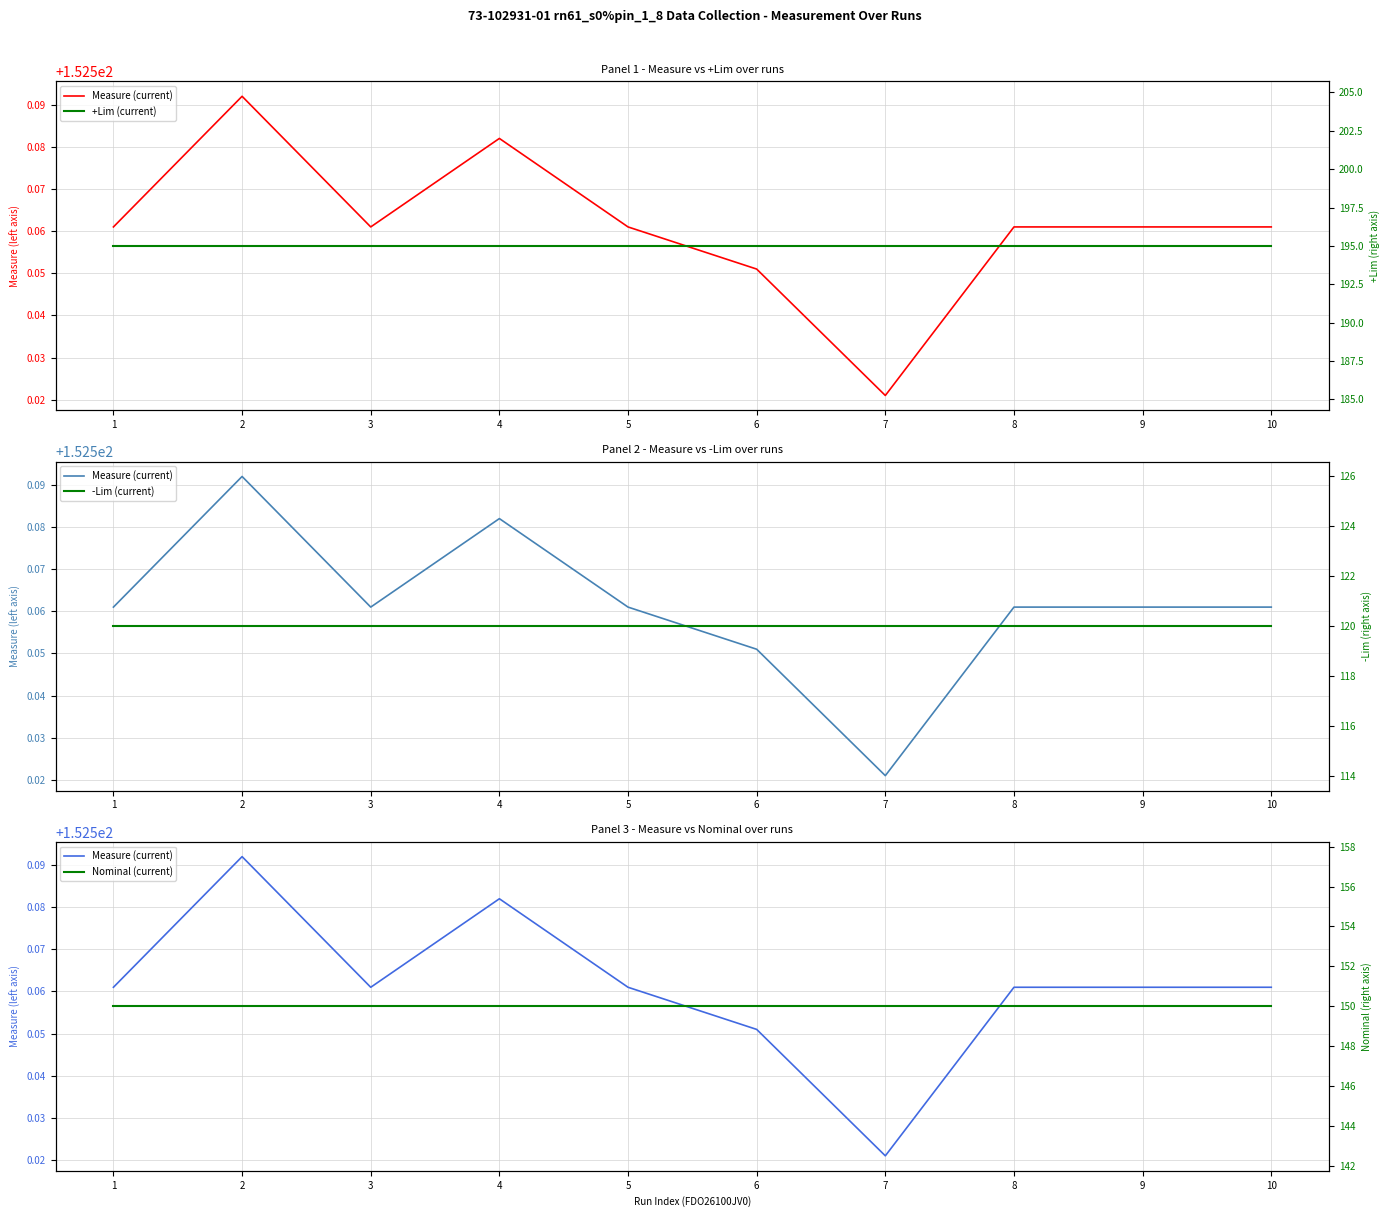

What is the maximum value for +Lim (current)?

195.0